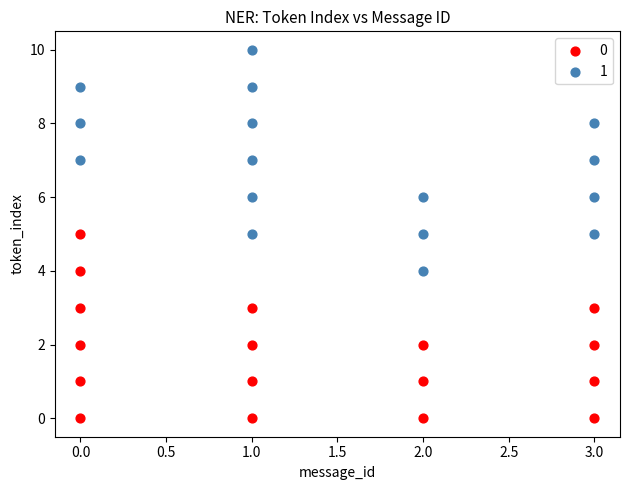

What are all the series names shown in the legend?

0, 1